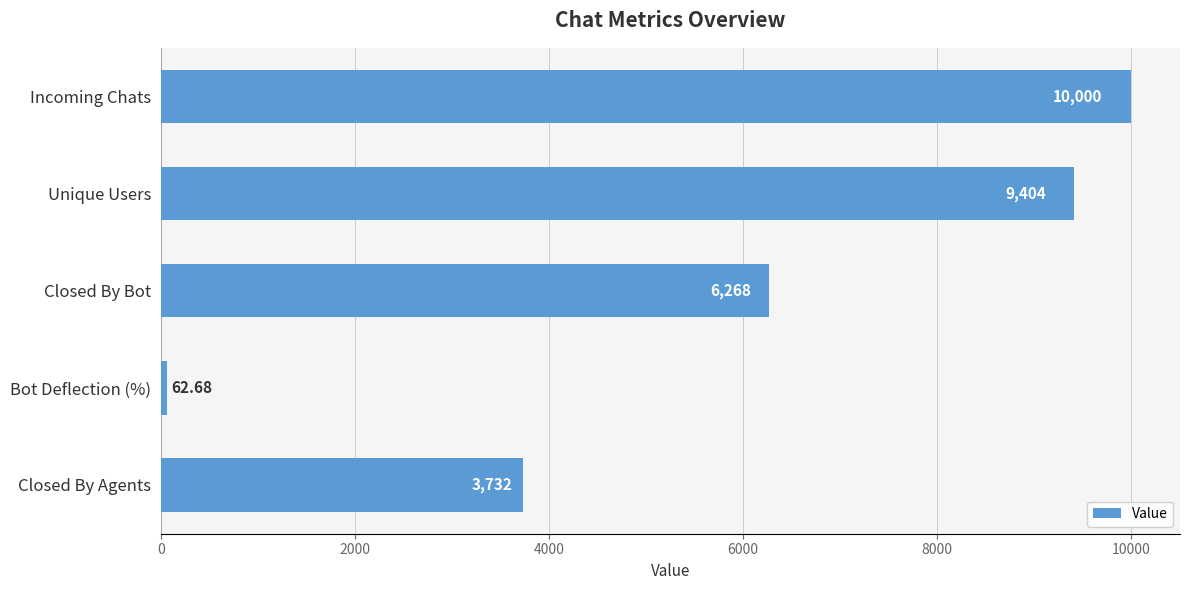

How many data points are less than 6268?

2